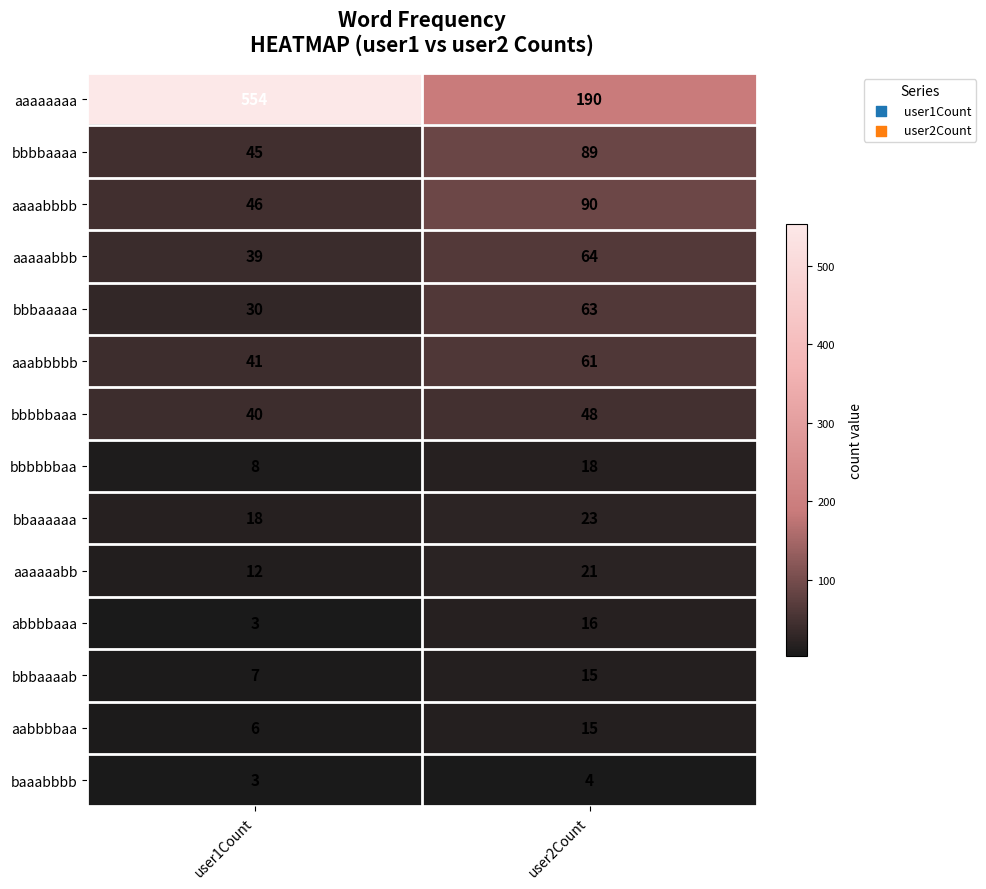

What is the average value of the aaaabbbb series?

68